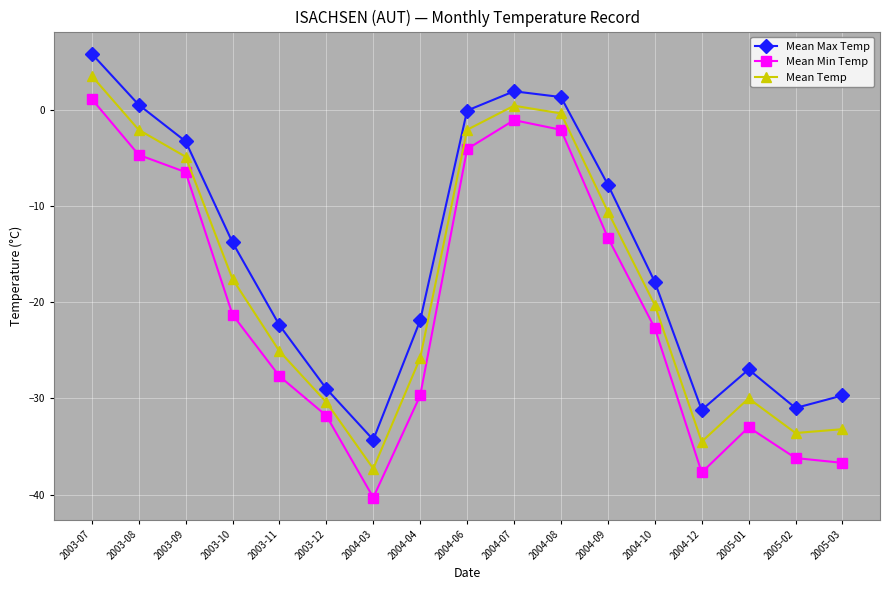

Which series has the largest range (max minus min)?

Mean Min Temp